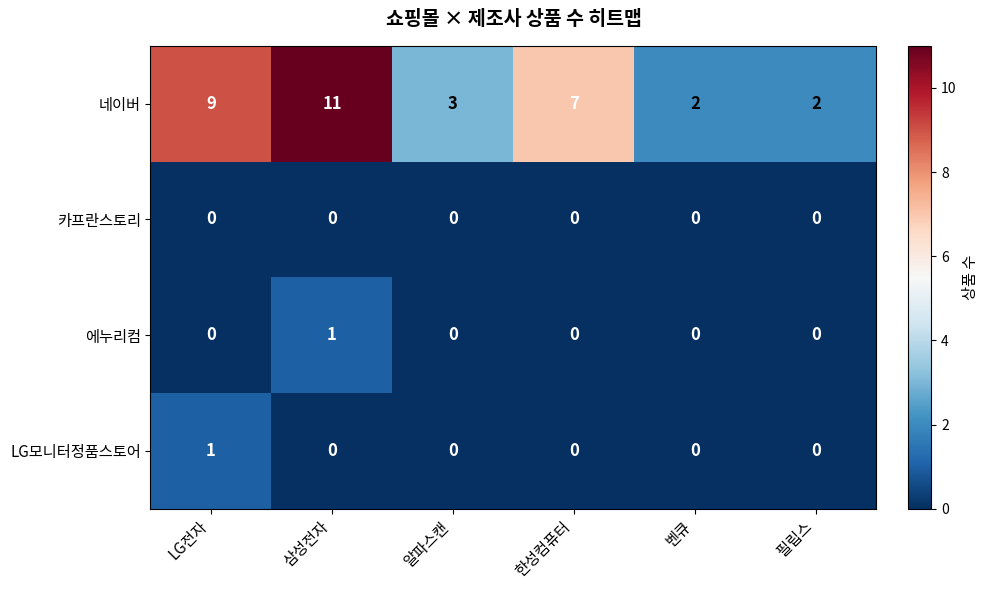

What is the greatest value displayed?

11